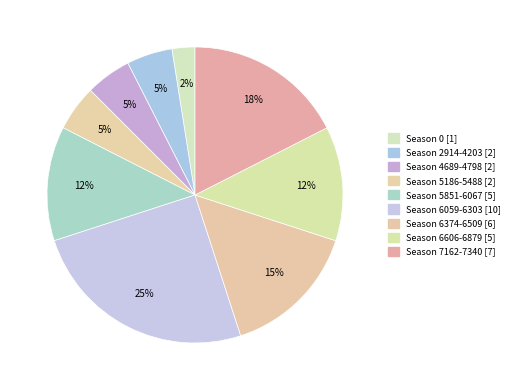

Which category has the smallest portion of the pie?

Season 0 [1]